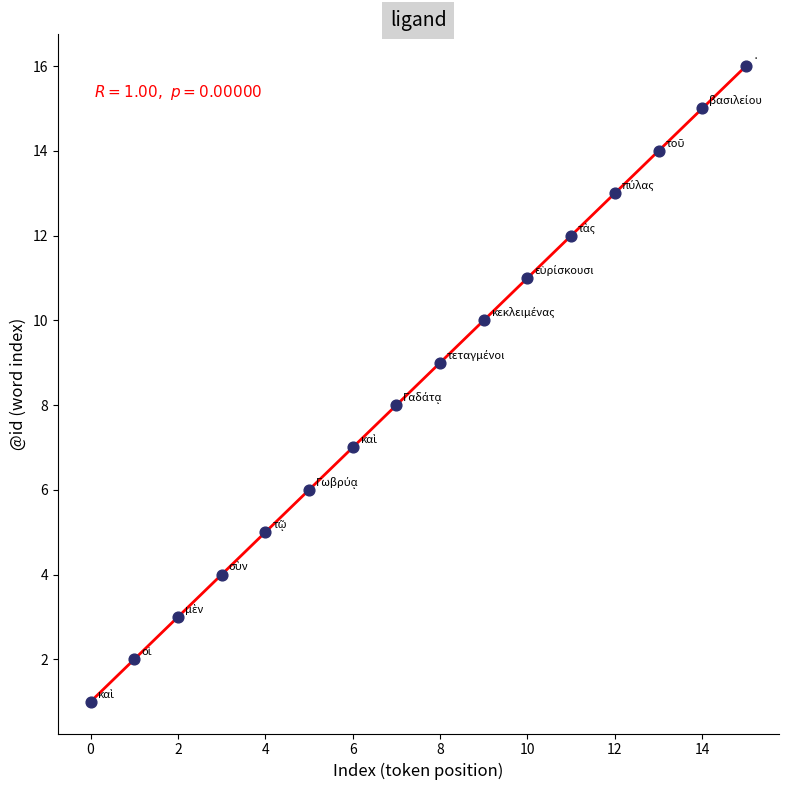

What is the range of Y values (max minus min)?

15